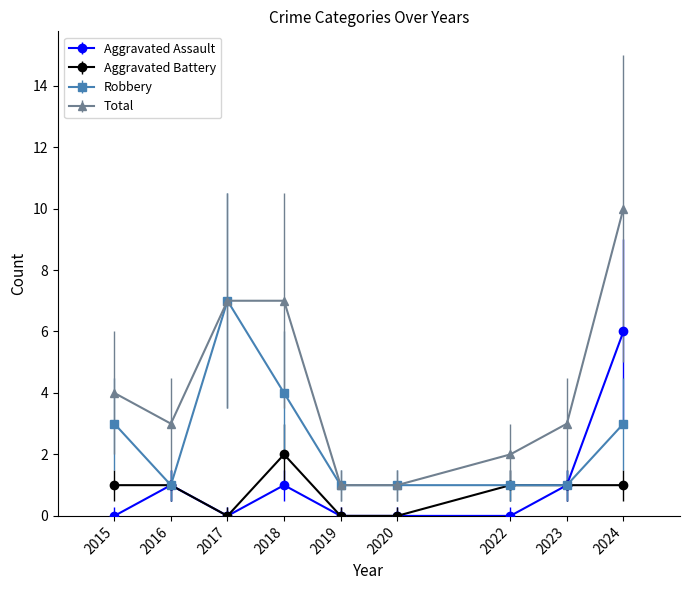

What is the greatest value displayed?

10